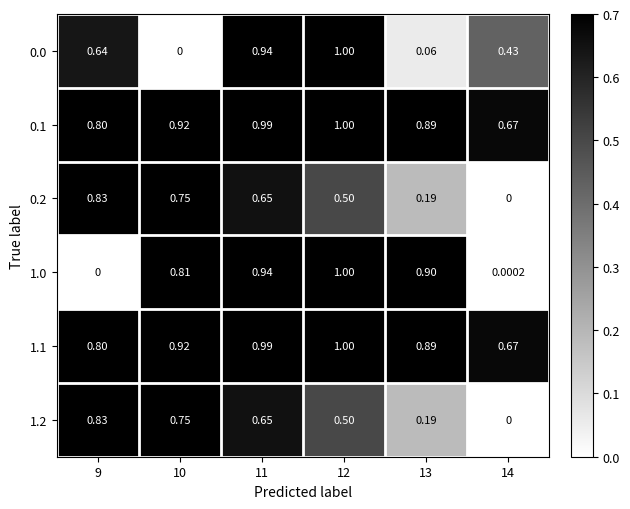

Is the value of 0.2 at 11 greater than the value of 0.1 at 9?

No